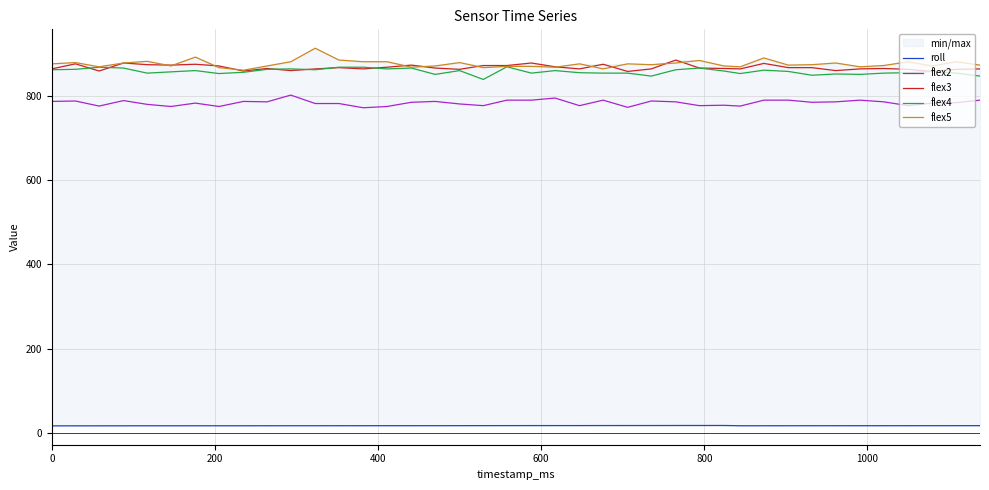

True or false: flex2 and flex3 intersect in this chart.

False